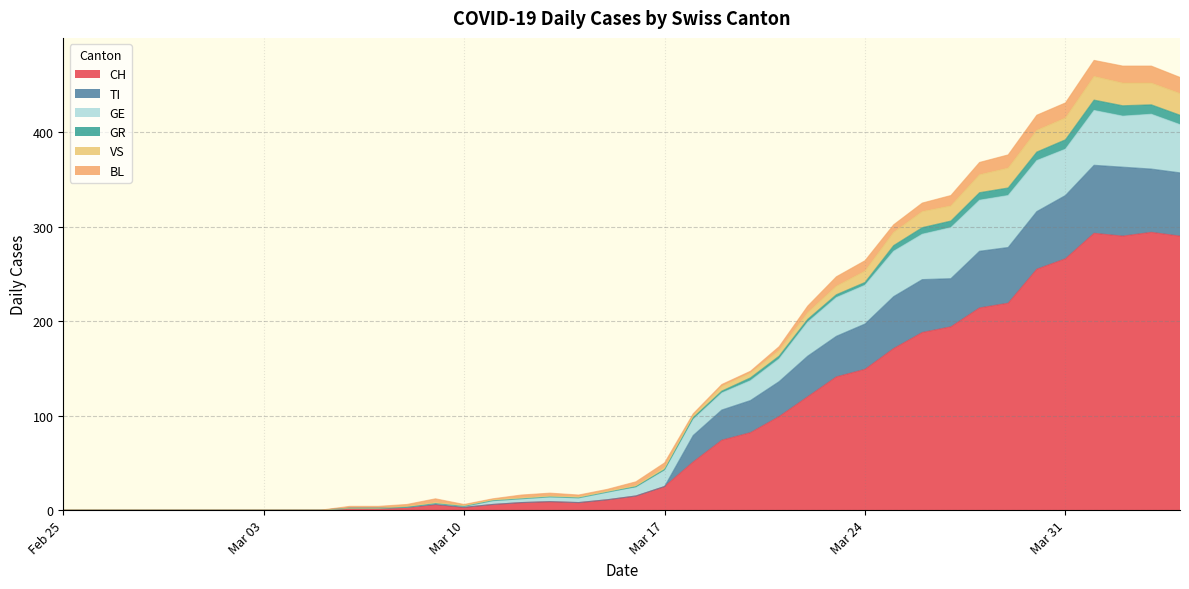

True or false: GE has more than 2 interior local peaks.

True